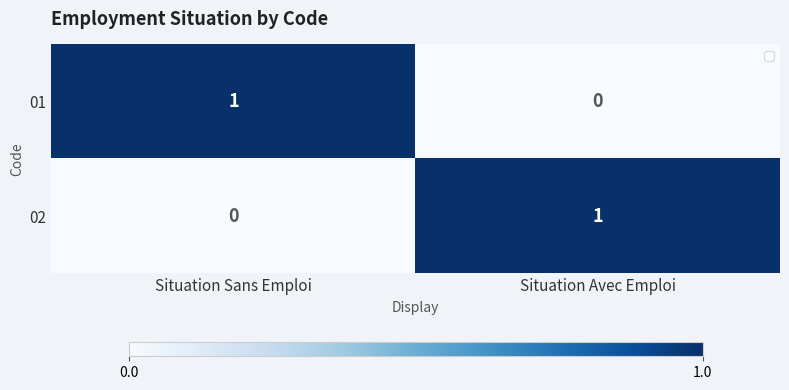

Count the number of categories in the chart.

2